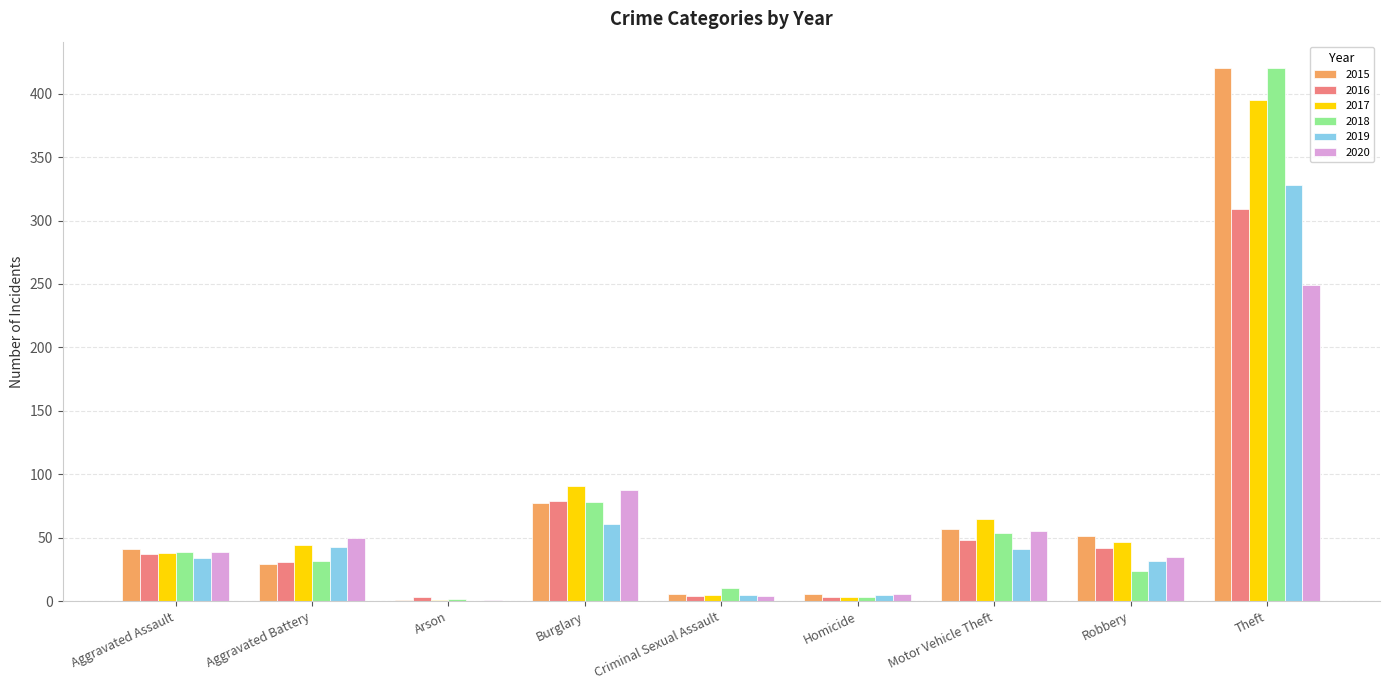

Is the value of 2019 at Theft greater than the value of 2015 at Motor Vehicle Theft?

Yes